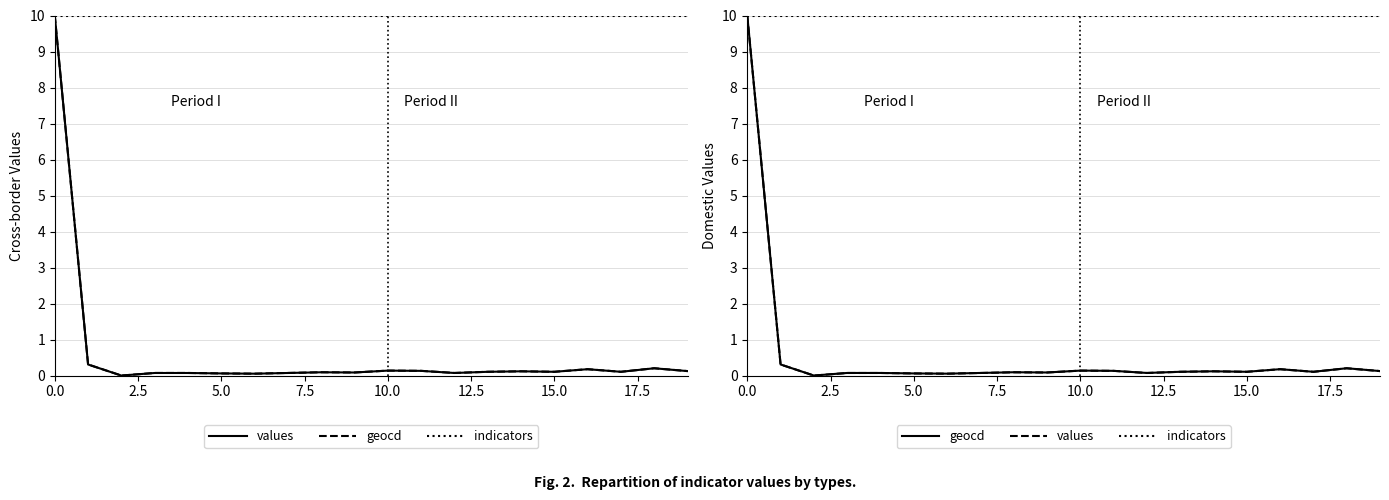

Read the indicators value at 18.

10.0